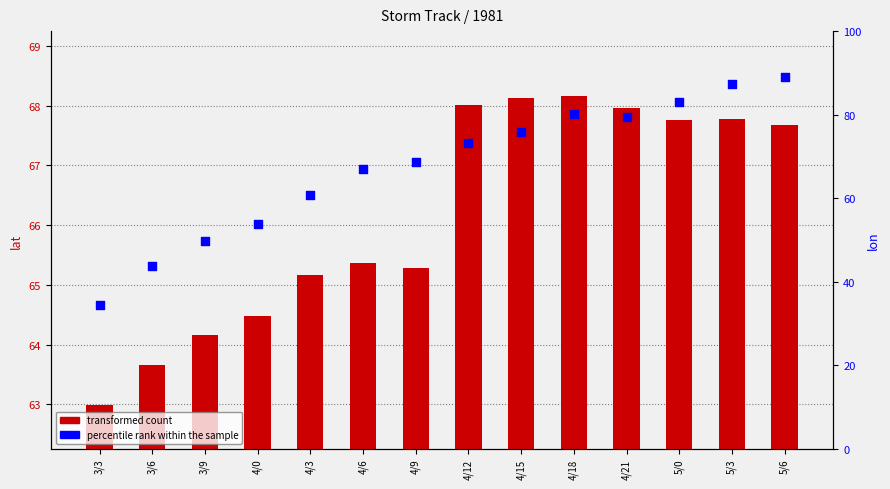

Which series has the largest Y range (max minus min)?

percentile rank within the sample